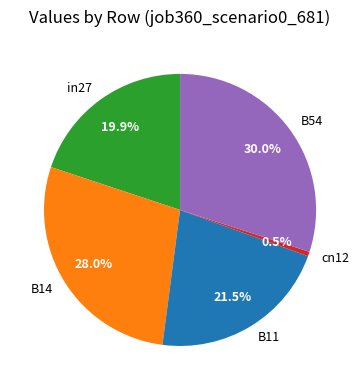

How many segments does this pie chart have?

5